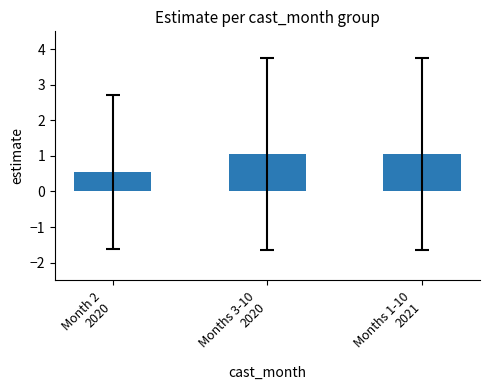

What is the sum of all values?

2.6